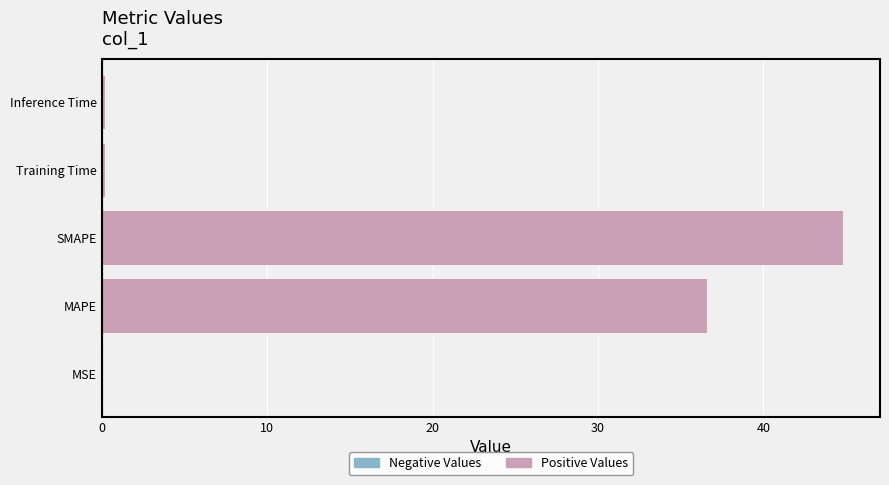

Does the chart contain stacked bars?

No